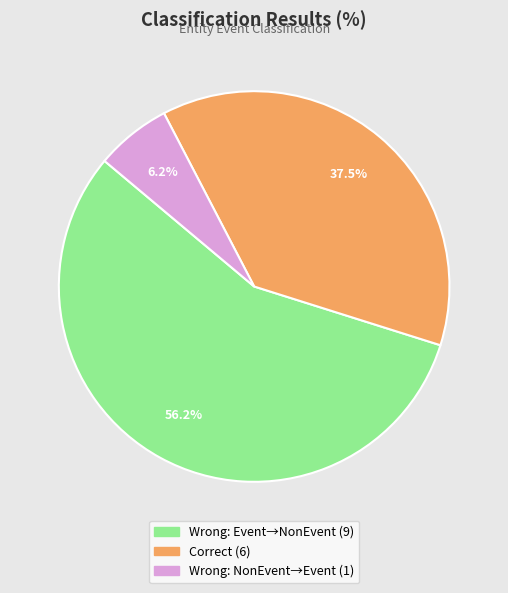

Is there a majority slice in this chart?

Yes